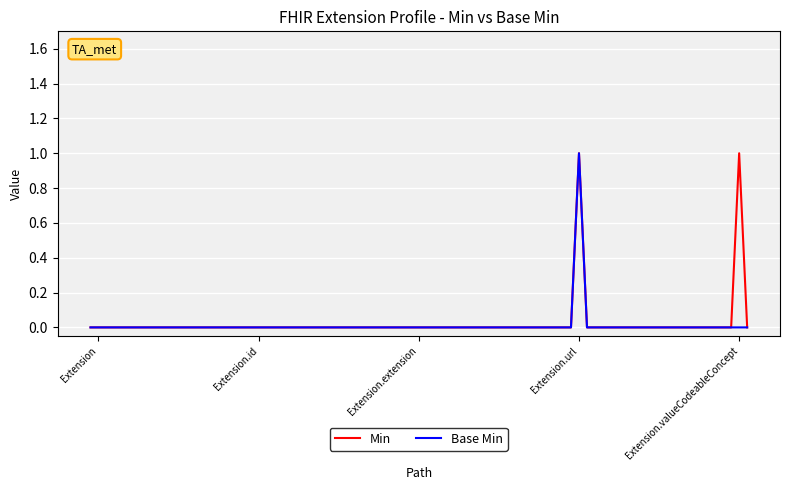

True or false: Min has more than 0 interior local peaks.

True